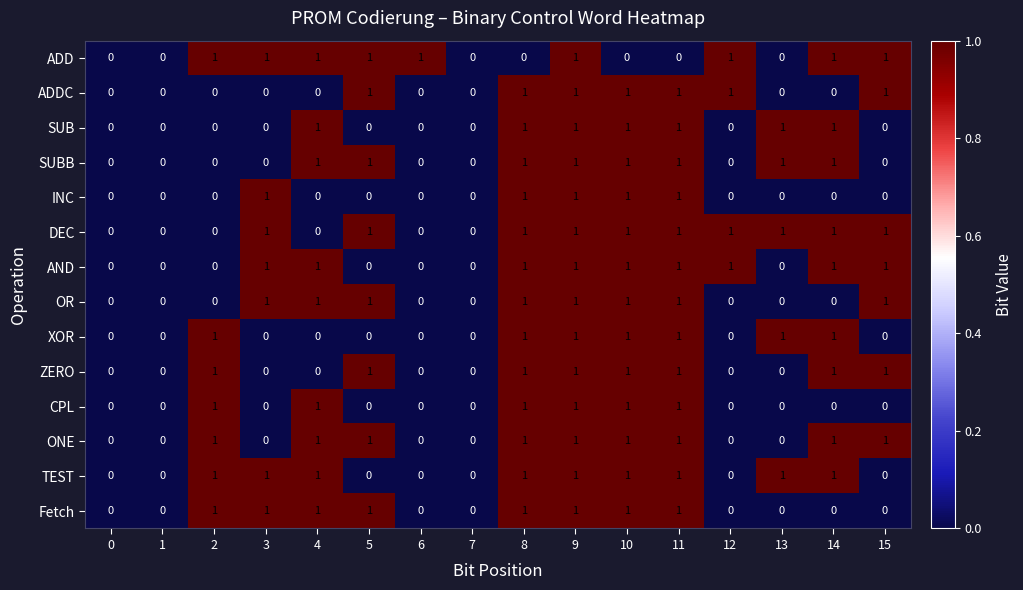

What is the difference between the highest and lowest values at 11?

1